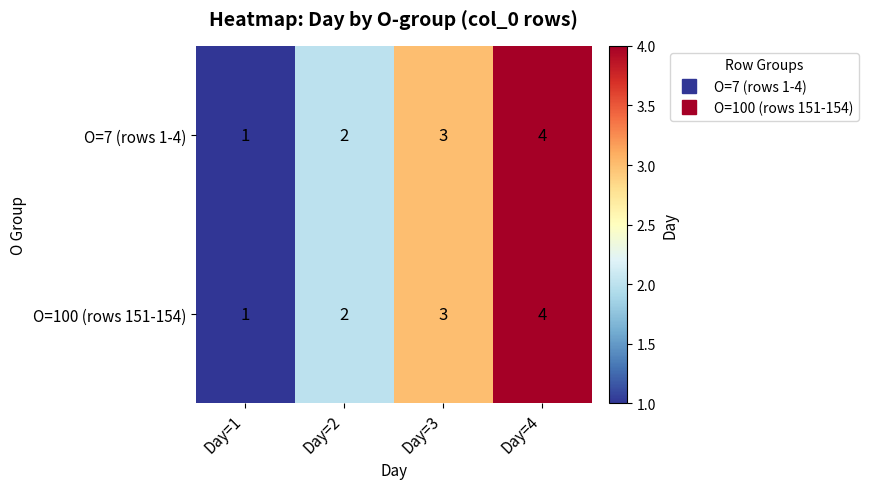

At which category is the sum across all series the highest?

Day=4